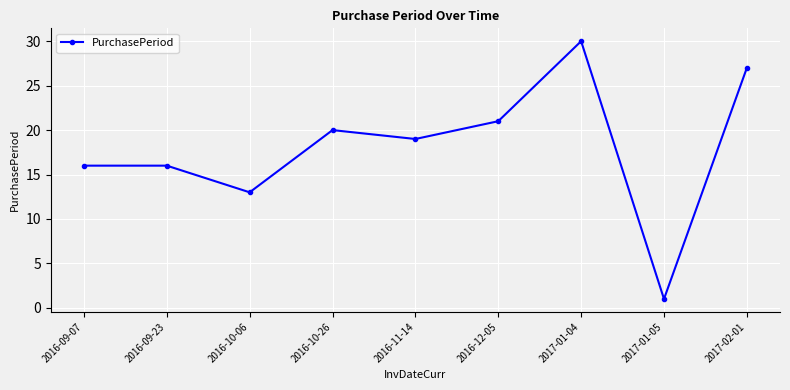

What is the minimum value shown in the chart?

1